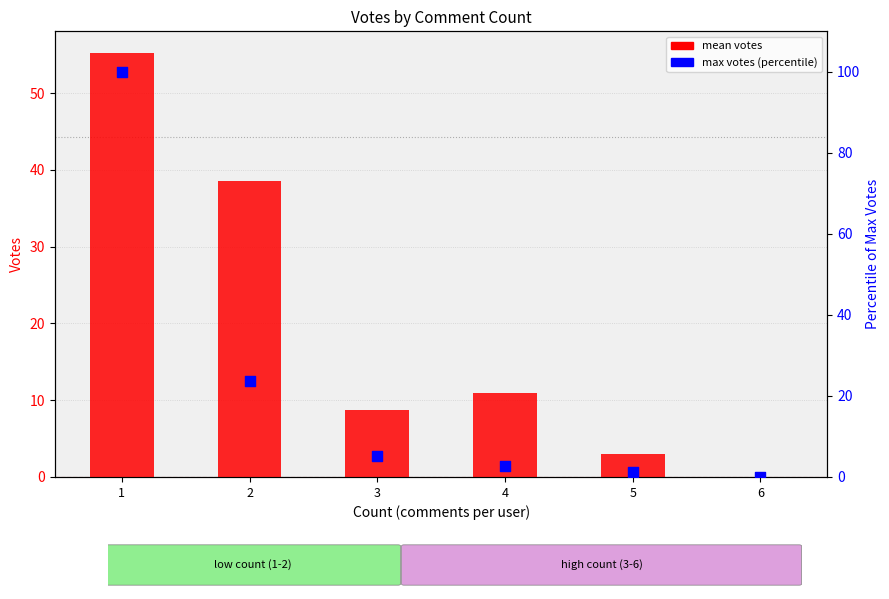

Is the value of mean votes at 3 greater than the value of max votes (percentile) at 5?

Yes